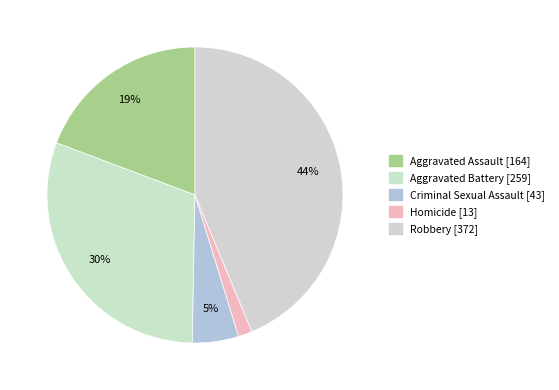

Is Aggravated Battery the majority of the pie?

No